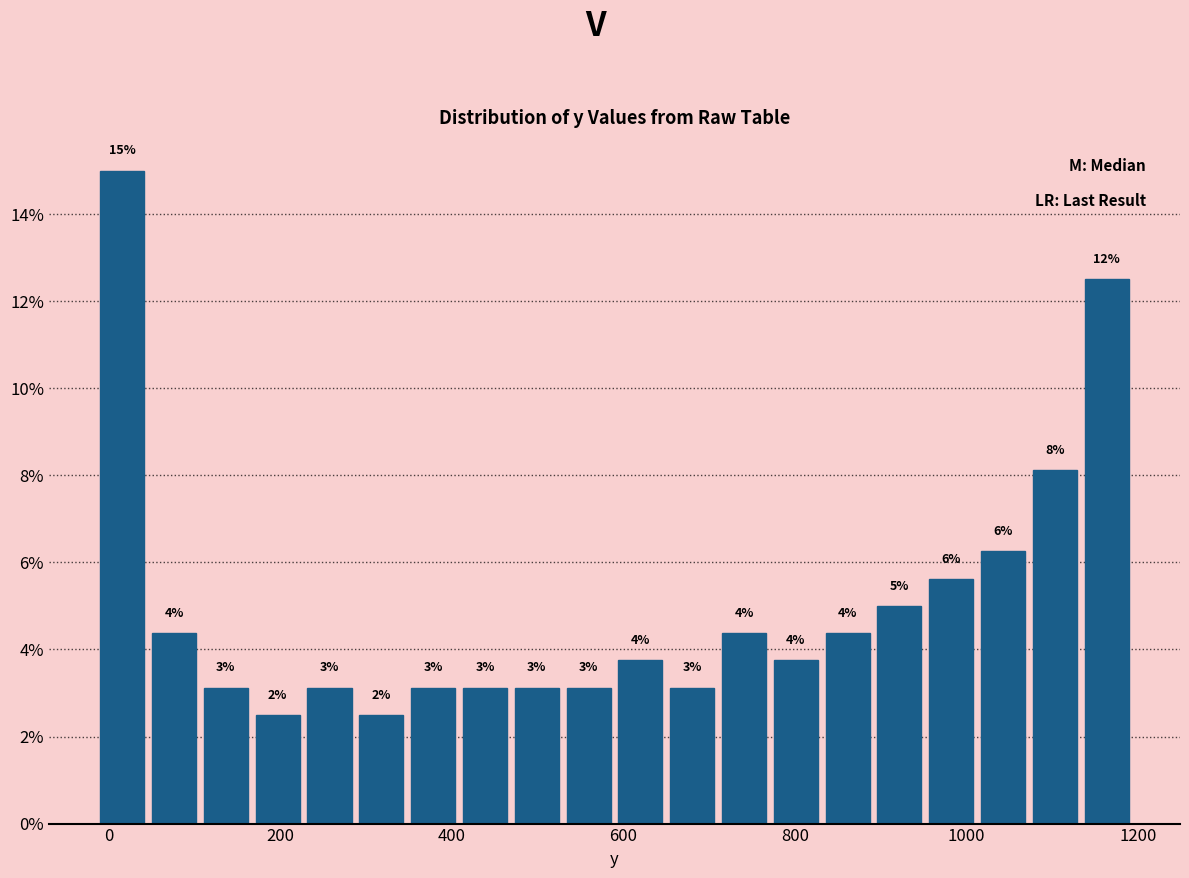

Around what value on the x-axis is the tallest bar? Give the approximate position of its centre, as read against the axis.

20